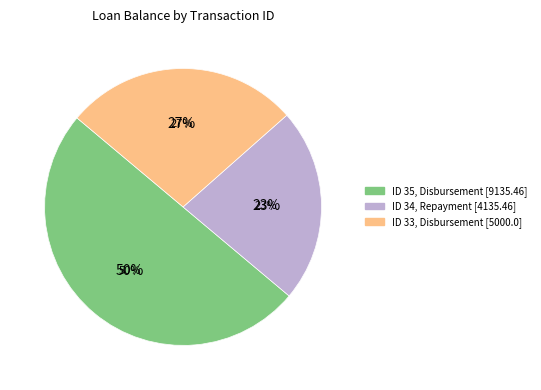

Which category has the biggest portion of the pie?

ID 35 (9135.46)